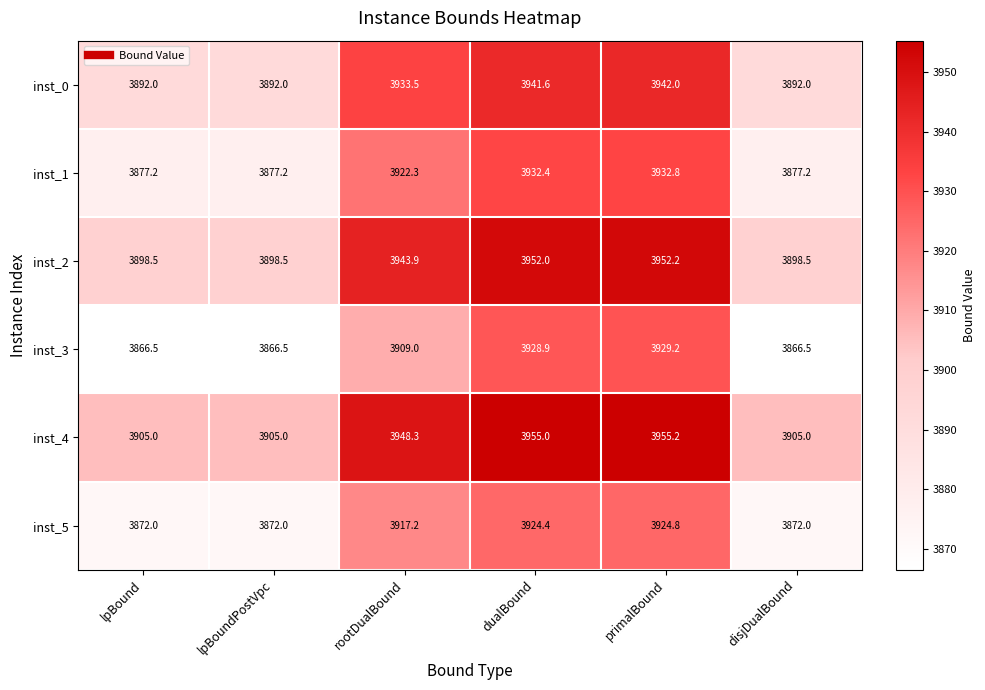

True or false: inst_4 has a value of 3905.0 at lpBound.

True